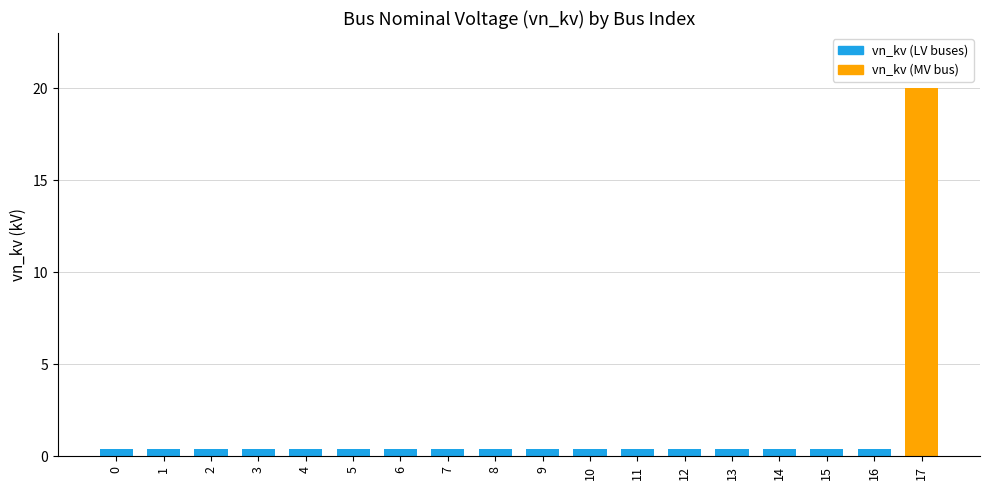

Which category has the highest value across all series?

17